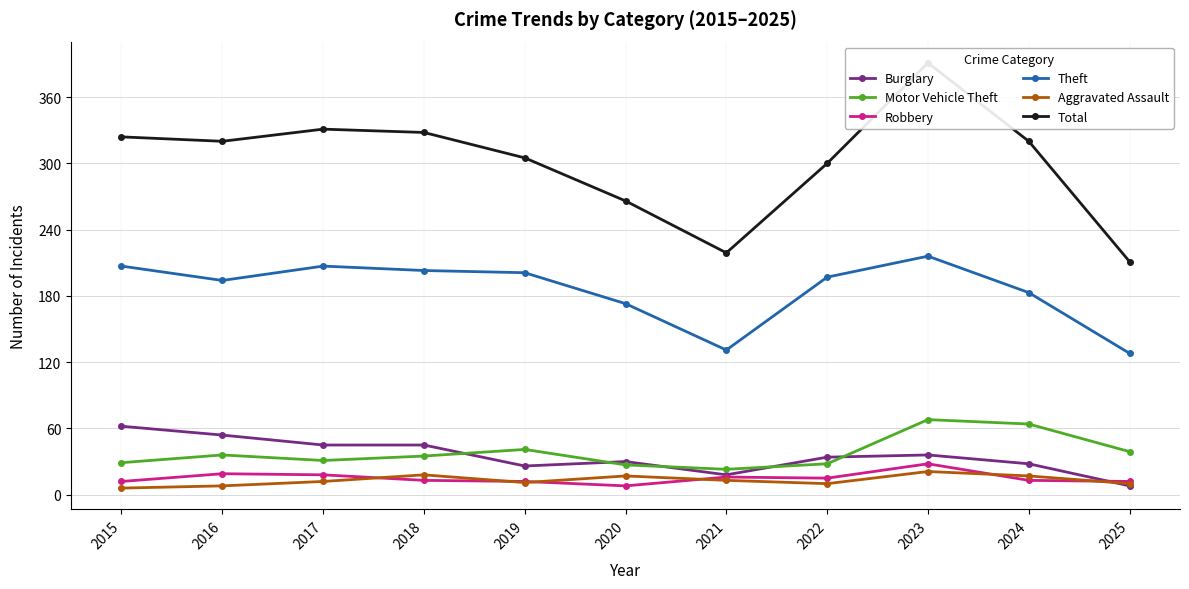

Is the value of Total at 2021 greater than the value of Burglary at 2017?

Yes